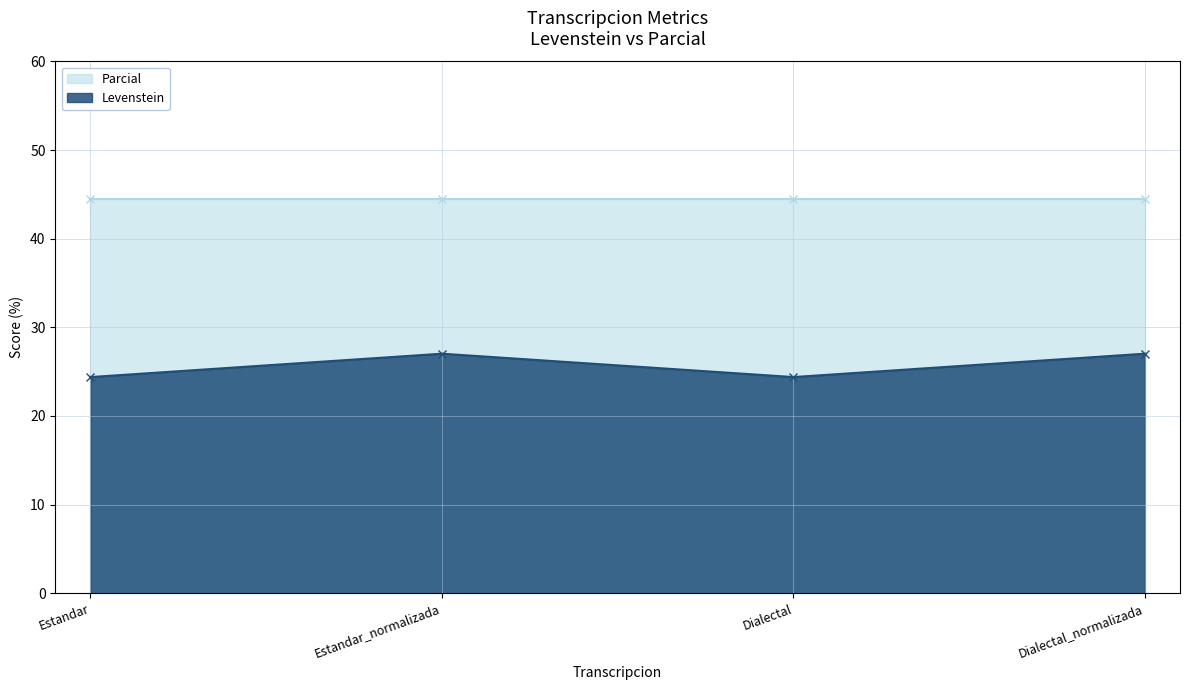

What position from the left is Dialectal_normalizada?

4